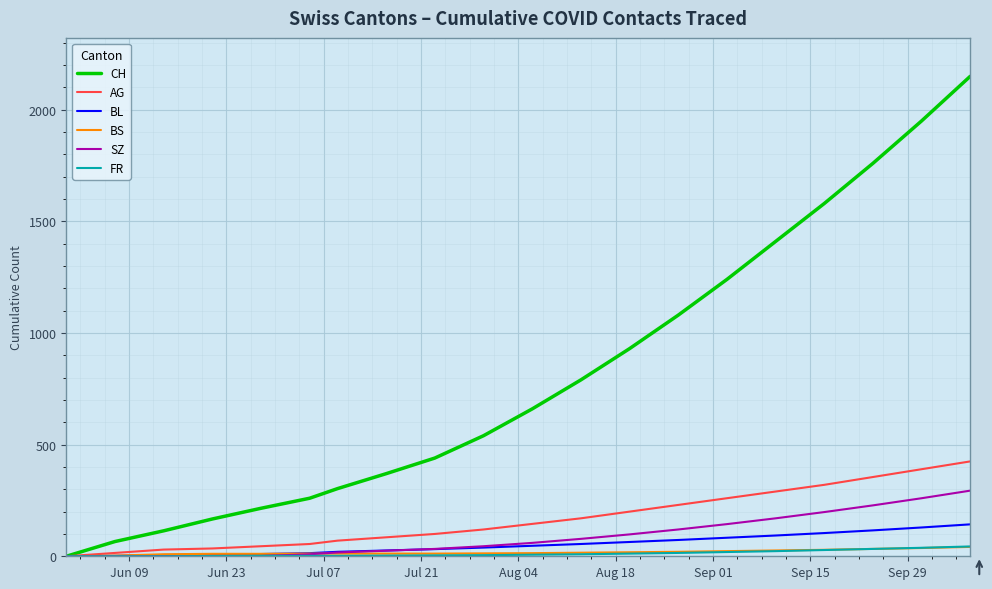

Which series has the widest spread of values?

CH